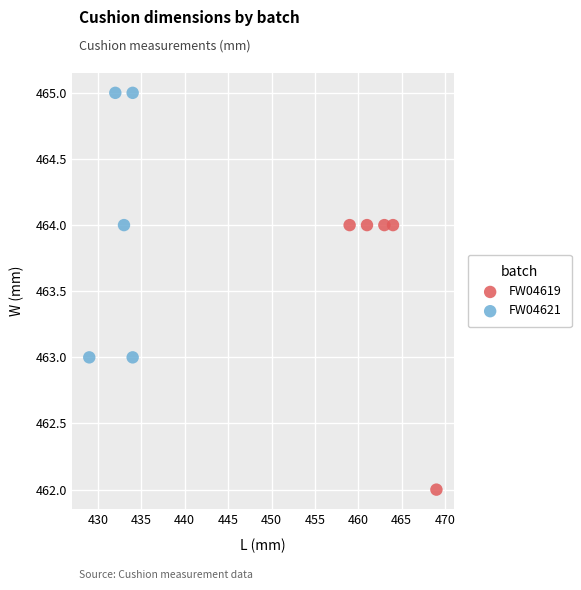

Which series contains the highest Y value?

FW04621